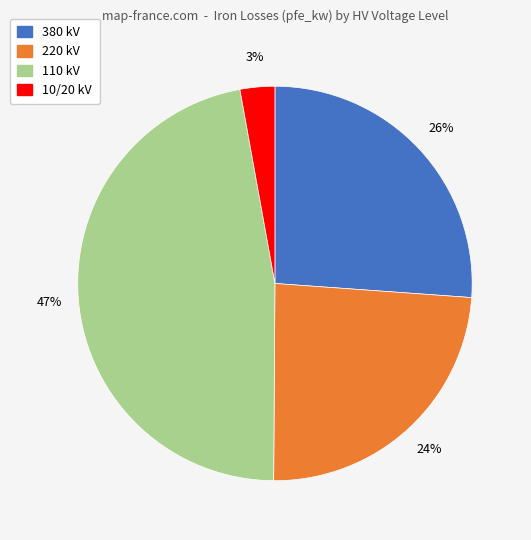

Does any single category account for the majority?

No